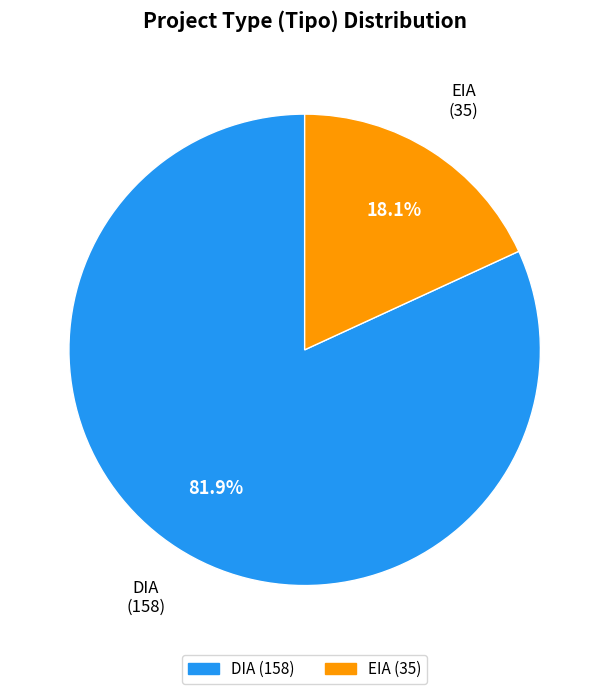

How many slices are in this pie chart?

2